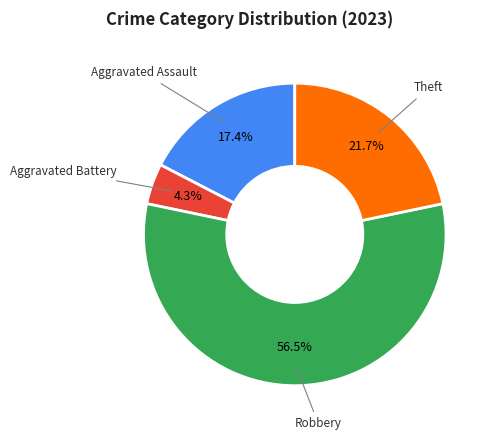

Is there a majority slice in this chart?

Yes